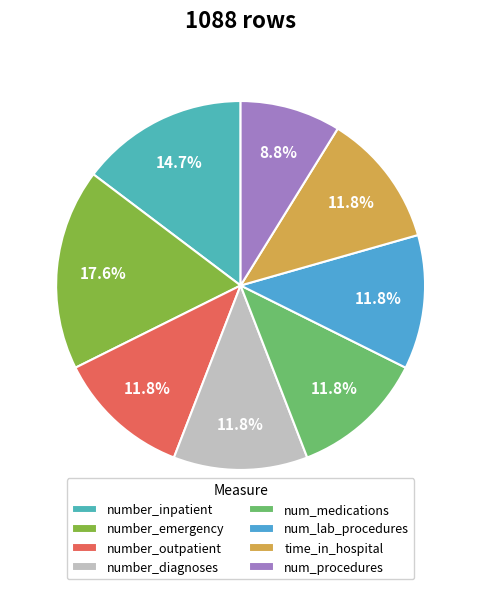

What is the total percentage of num_procedures and time_in_hospital?

20.6%